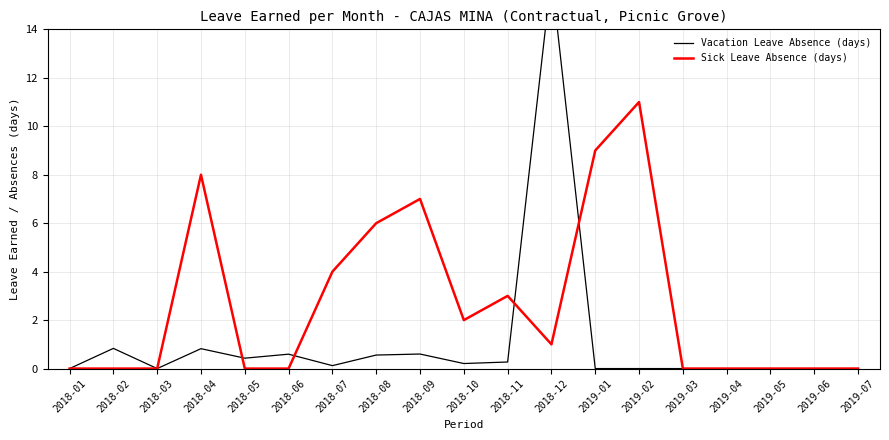

At which category does Sick Leave Absence (days) reach its first local peak?

2018-04